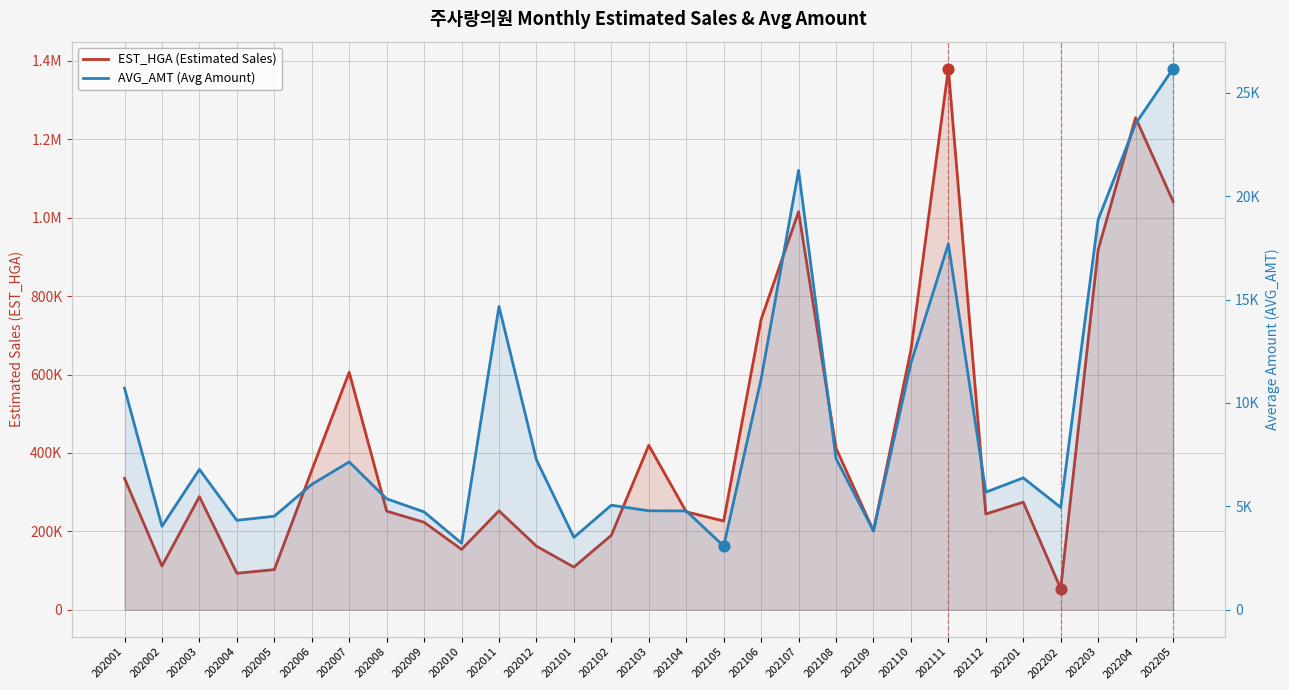

What is the total value across all series at 202012?

169596